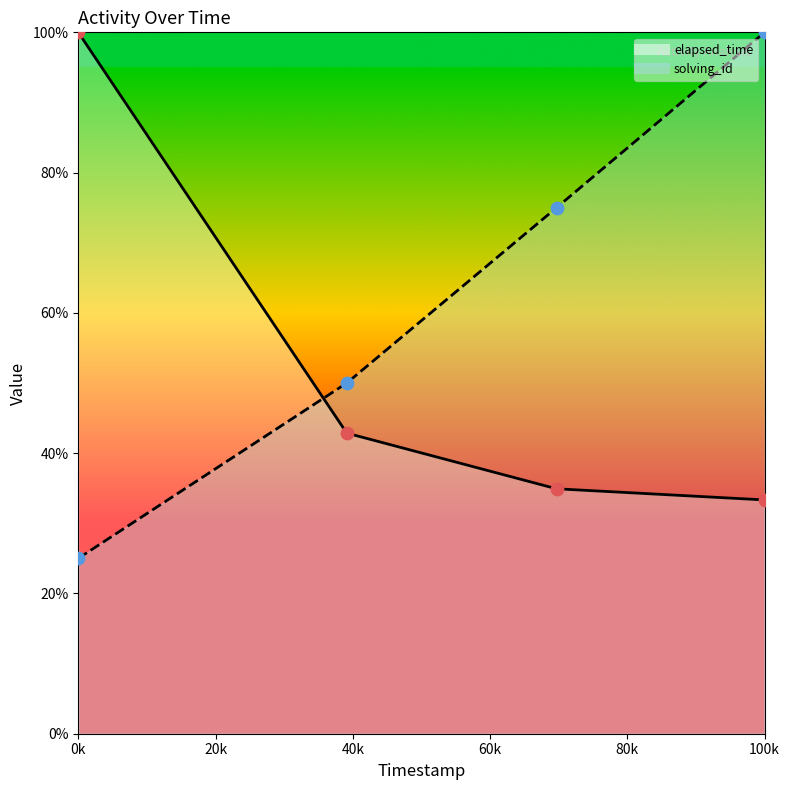

Which series reaches the minimum Y coordinate?

solving_id